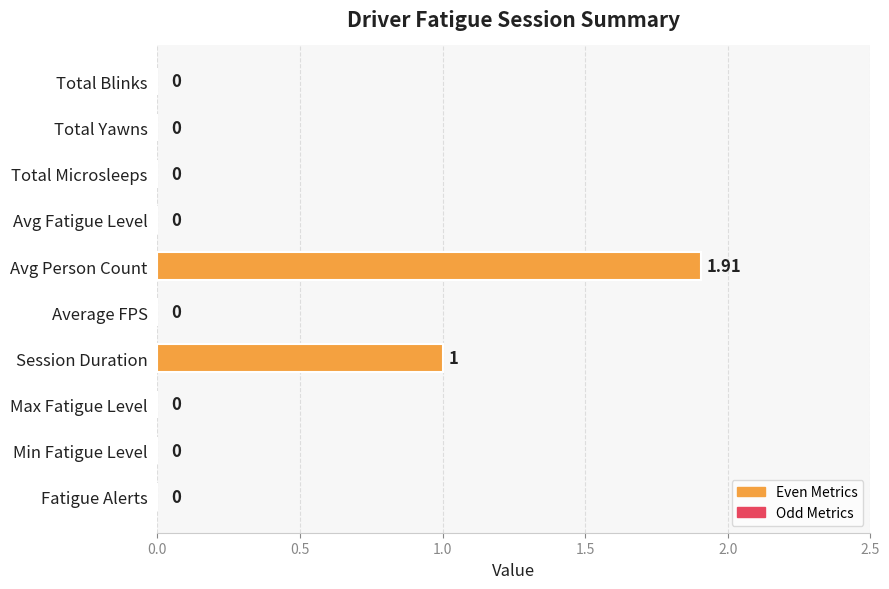

Which label corresponds to the largest value in the chart?

Avg Person Count